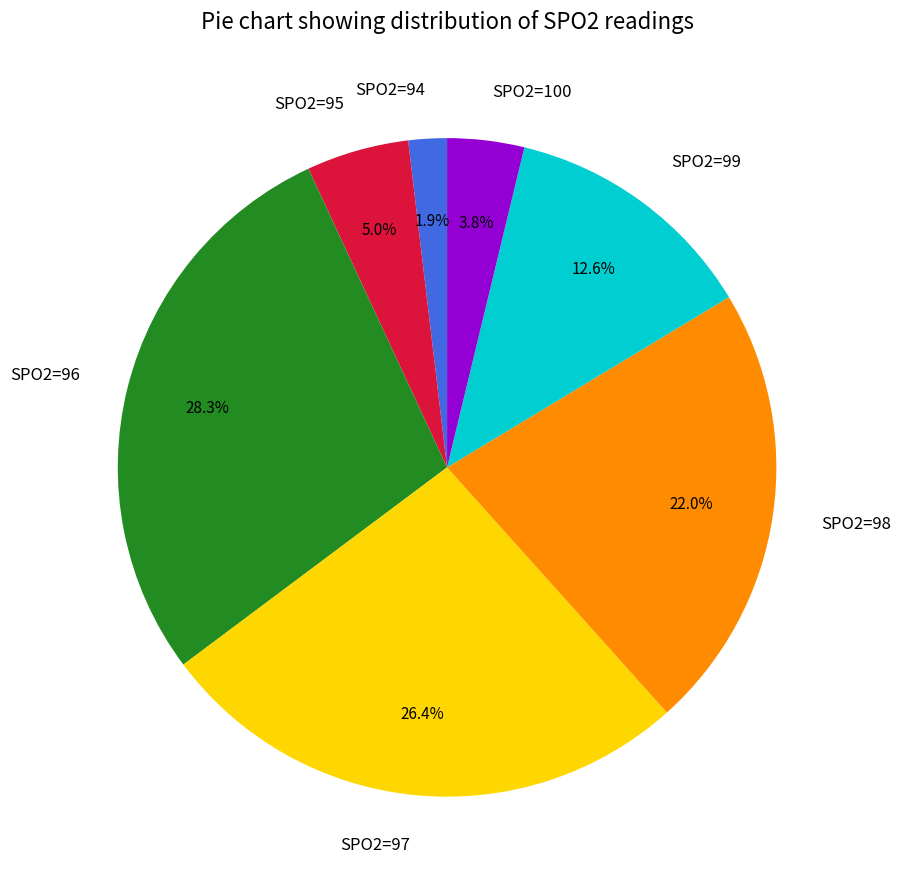

True or false: SPO2=96 accounts for 40% of the total.

False